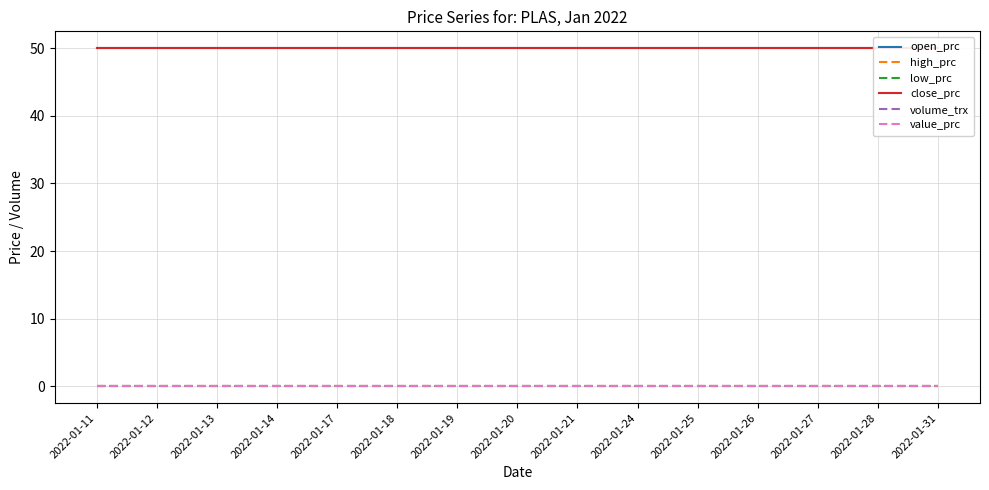

True or false: high_prc and volume_trx cross at least once.

False